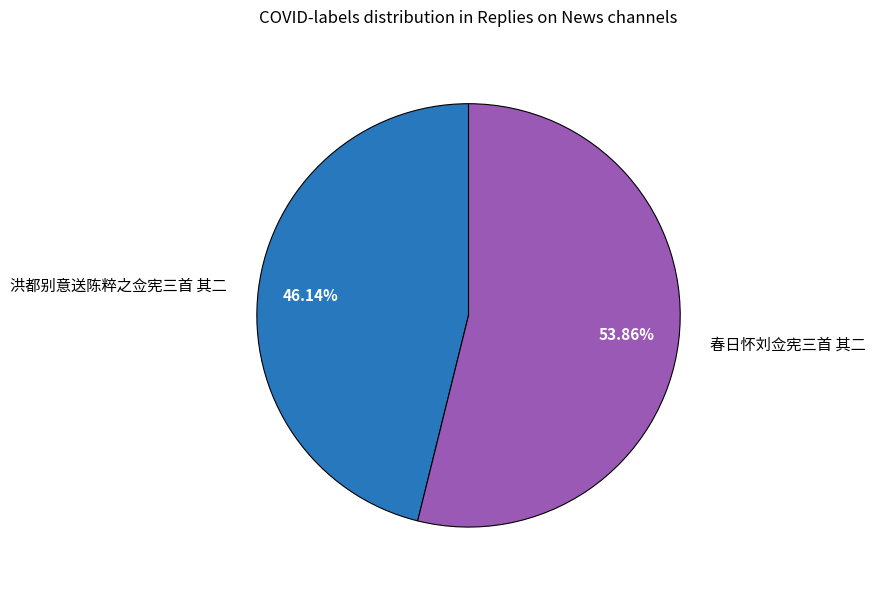

Which has a higher value, 春日怀刘佥宪三首 其二 or 洪都别意送陈粹之佥宪三首 其二?

春日怀刘佥宪三首 其二